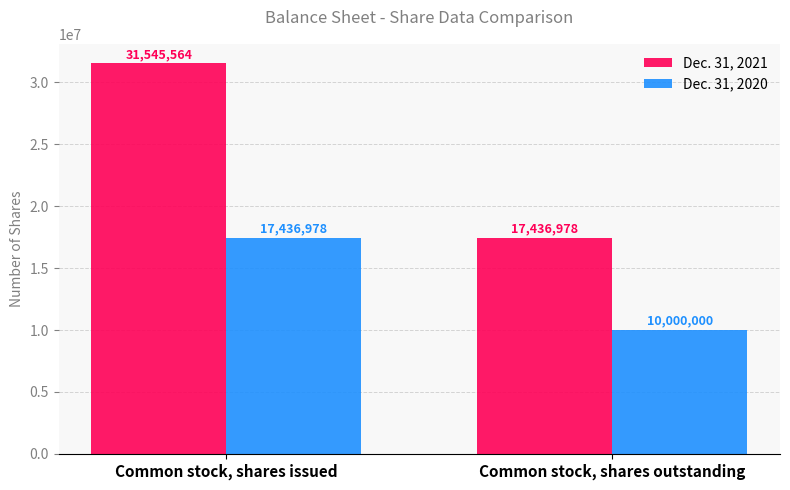

Does the chart contain any negative values?

No